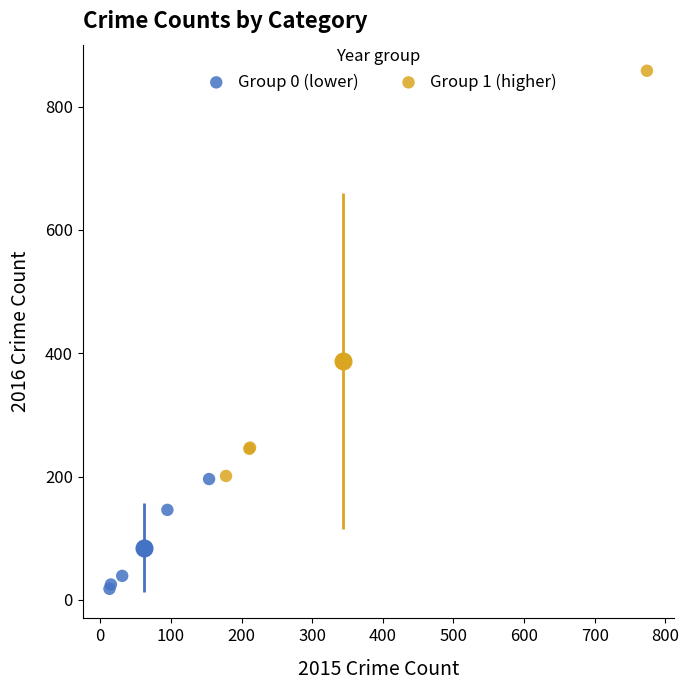

Which series has the widest spread of Y values?

Group 1 (higher)